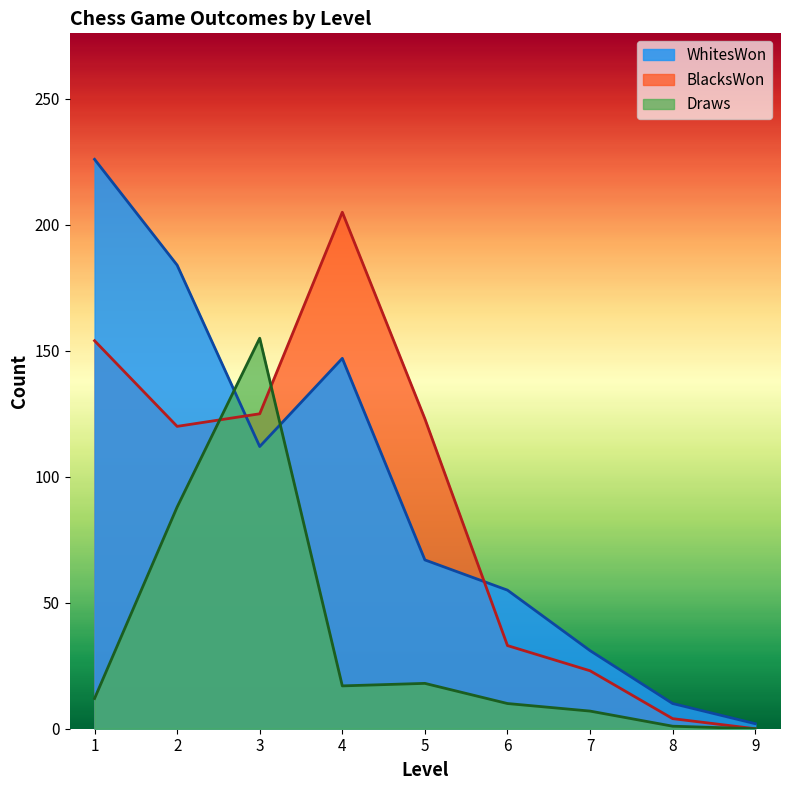

Rank the series by their maximum value, from highest to lowest.

WhitesWon, BlacksWon, Draws